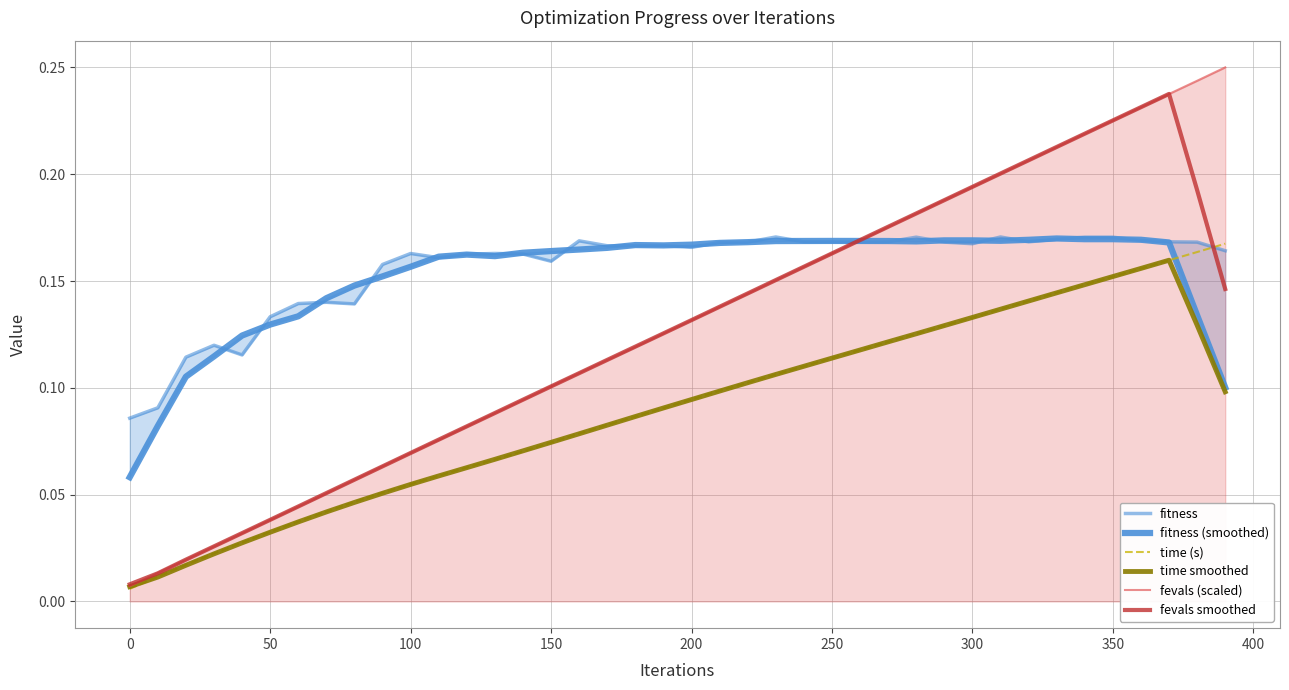

True or false: fitness (smoothed) and time smoothed cross at least once.

False